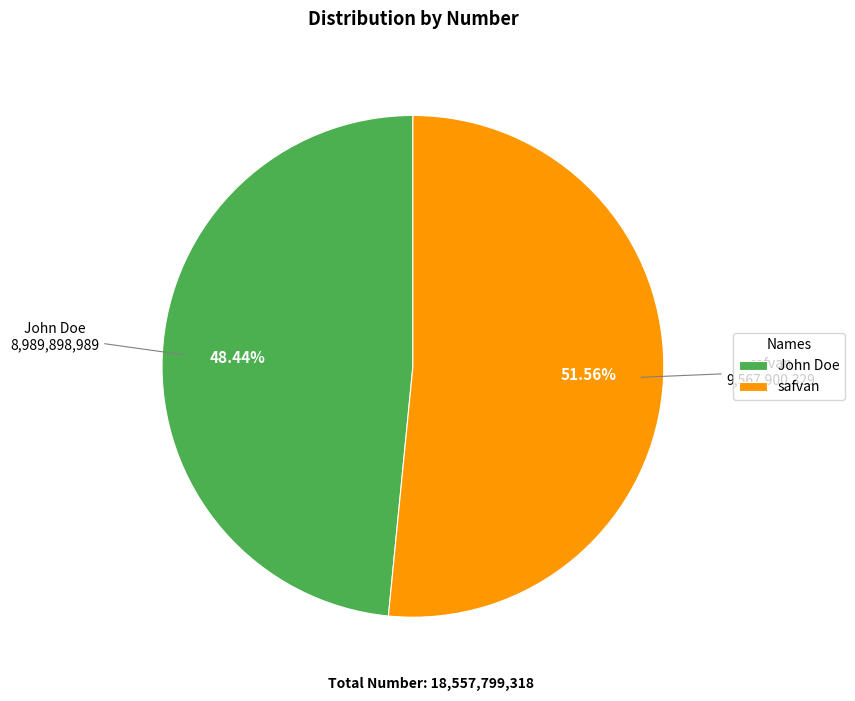

To the nearest percent, what portion does John Doe represent?

48%